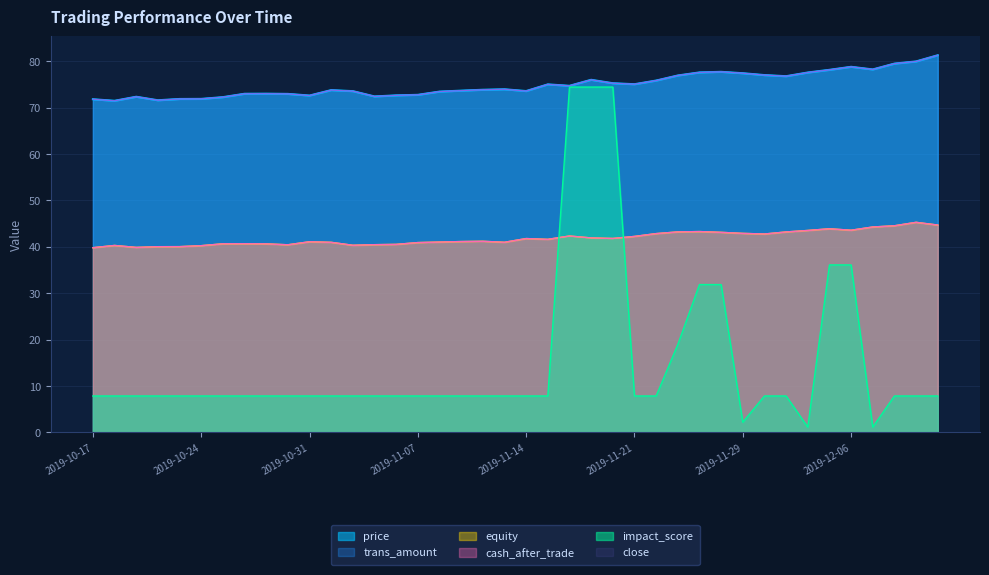

True or false: equity and trans_amount intersect in this chart.

False